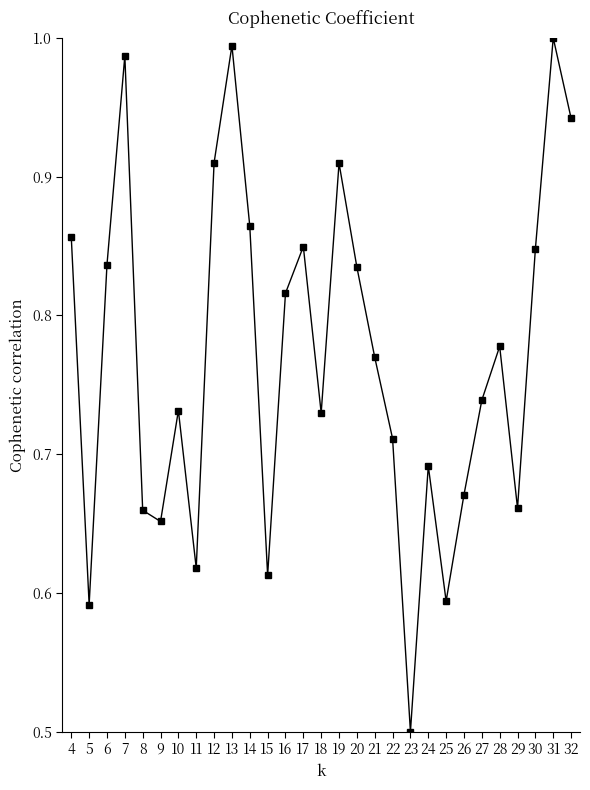

Between 17 and 27, which is larger?

17